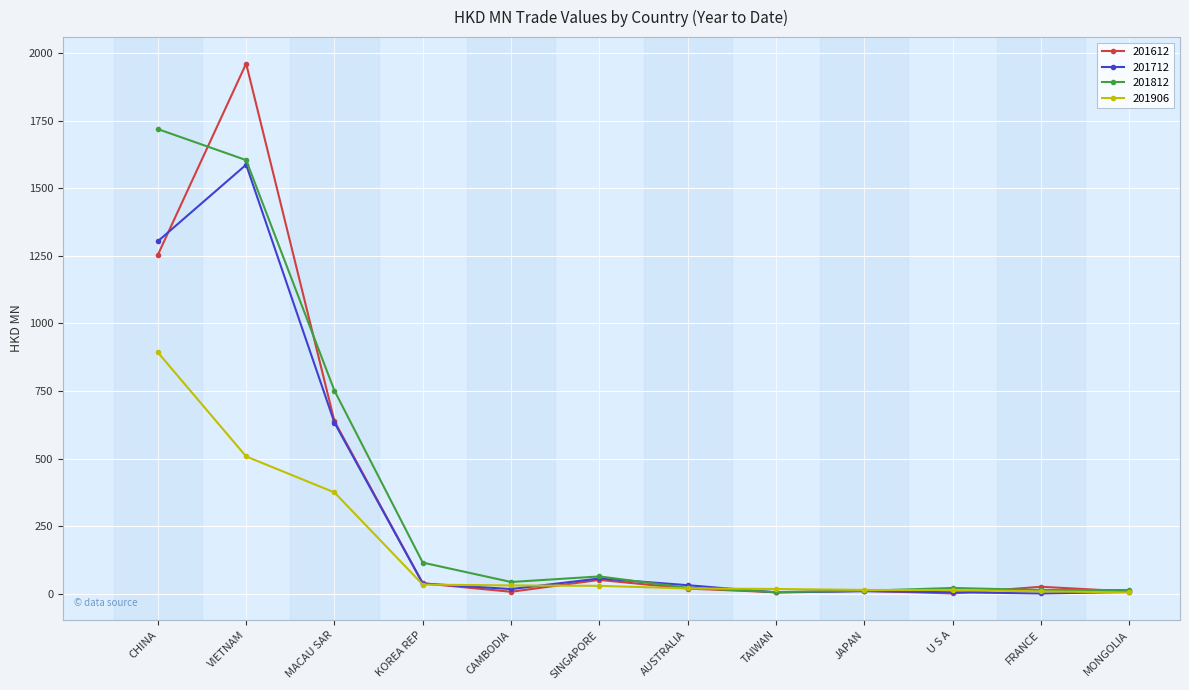

At how many categories does at least one series exceed 329?

3